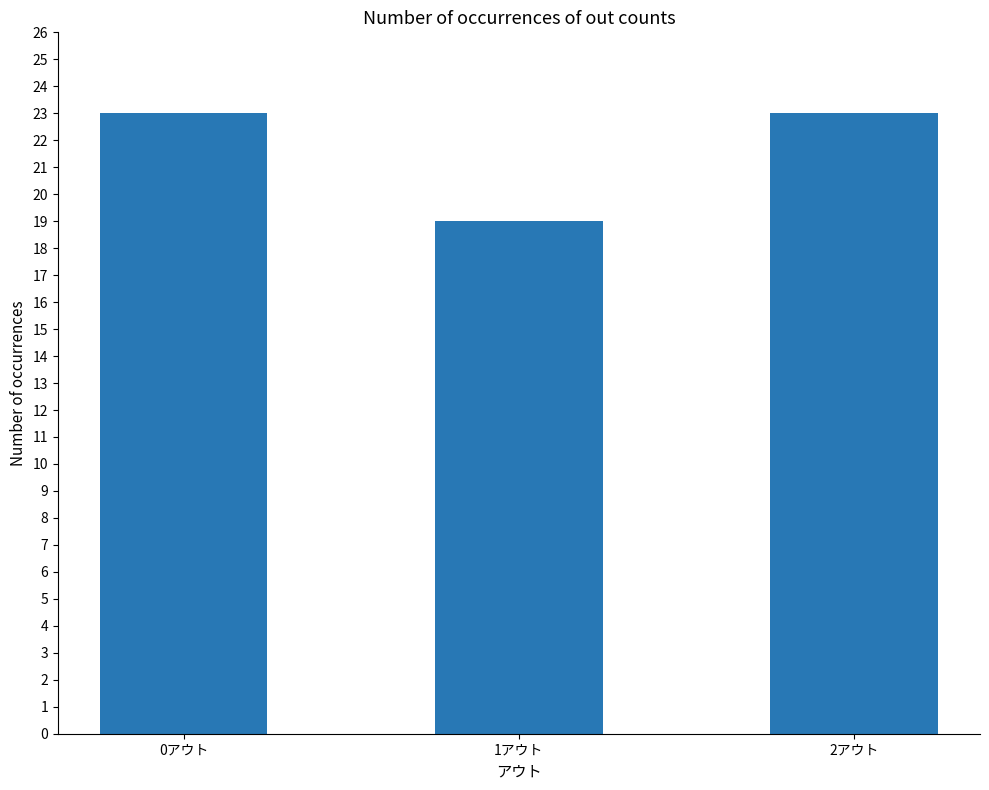

Approximately how many times larger is the value at 2アウト compared to 0アウト?

1.0